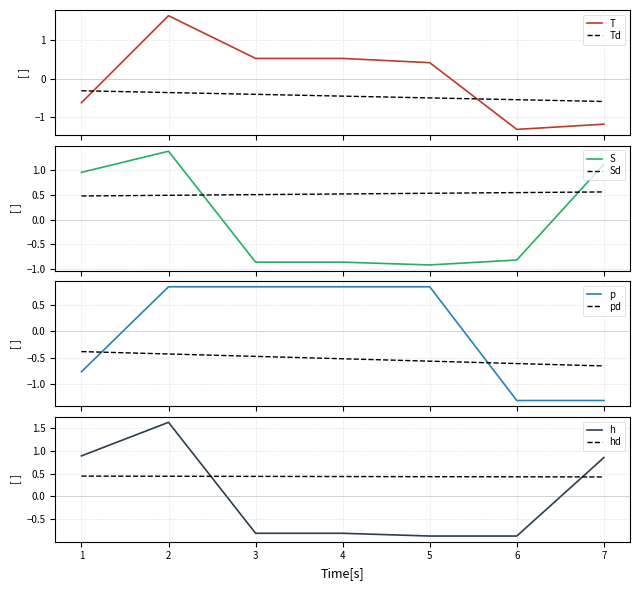

What is the total value across all series at 6?

-4.3